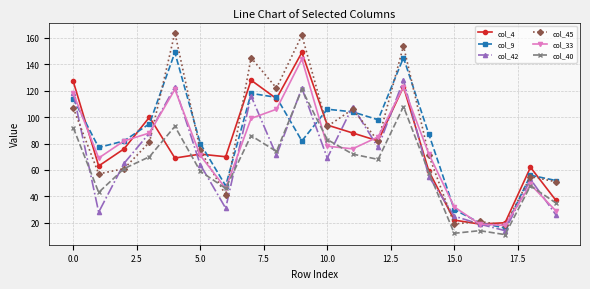

Which series has the widest spread of values?

col_45